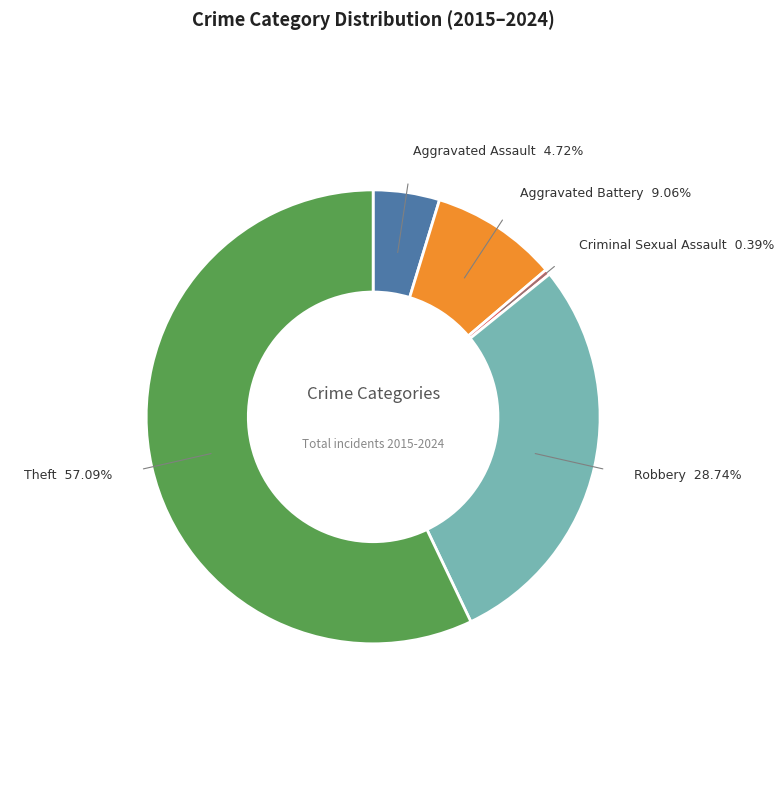

Is there any slice that represents more than half of the pie?

Yes